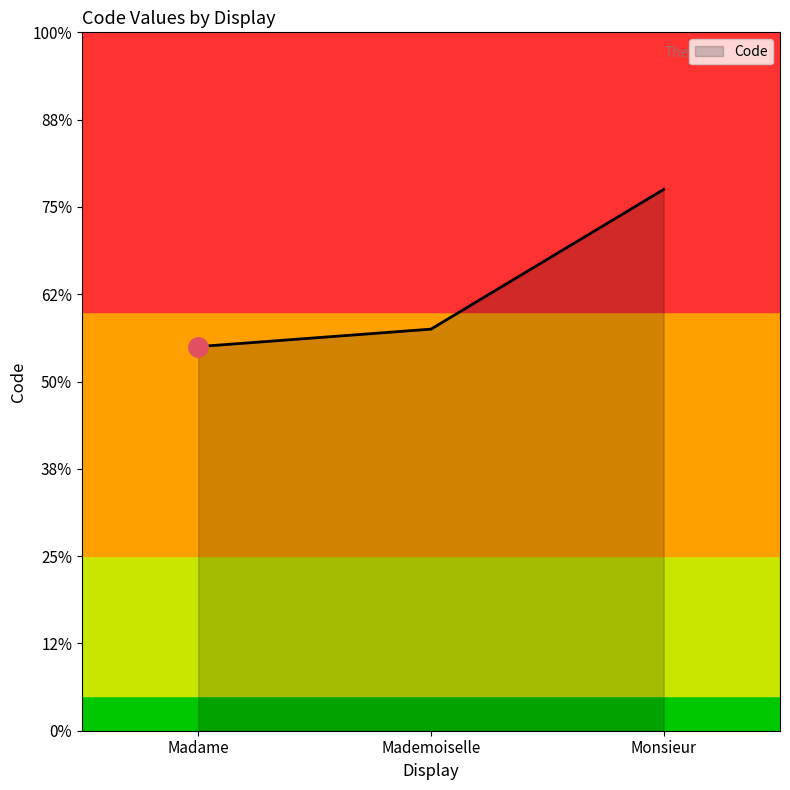

What is the greatest value displayed?

31